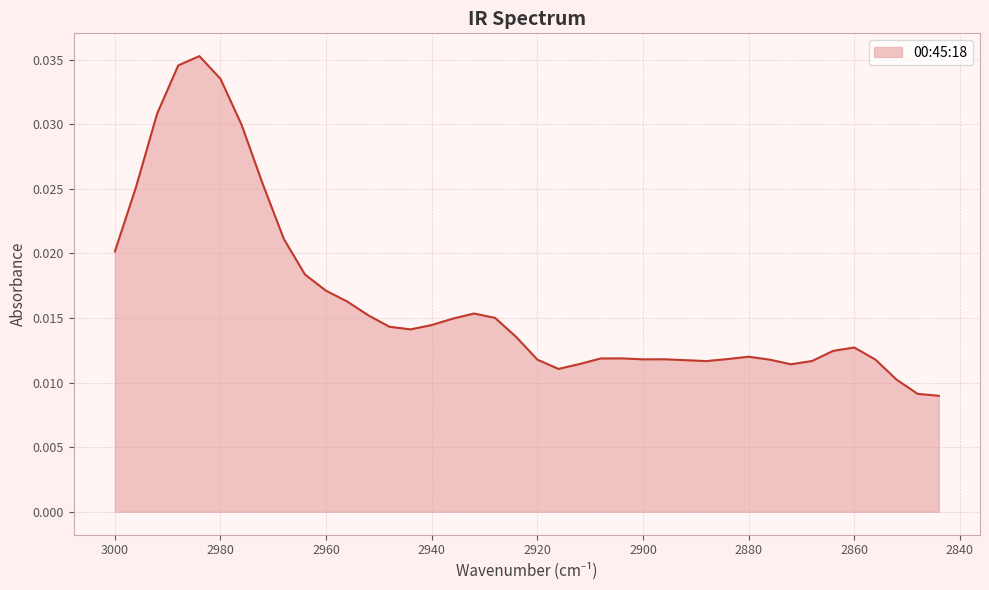

Between 2908 and 2892, which is larger?

2908